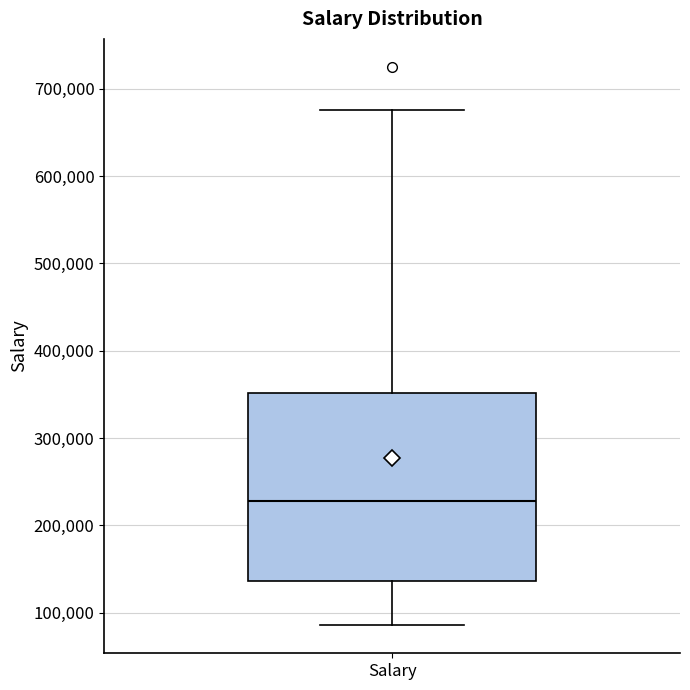

Read this box plot against the y-axis: the position of the median line, the range covered by the box, and the ends of both whiskers. The values are not printed on the chart, so give them approximately, as read against the axis.

median 230000, box 140000 to 350000, whiskers 90000 to 680000